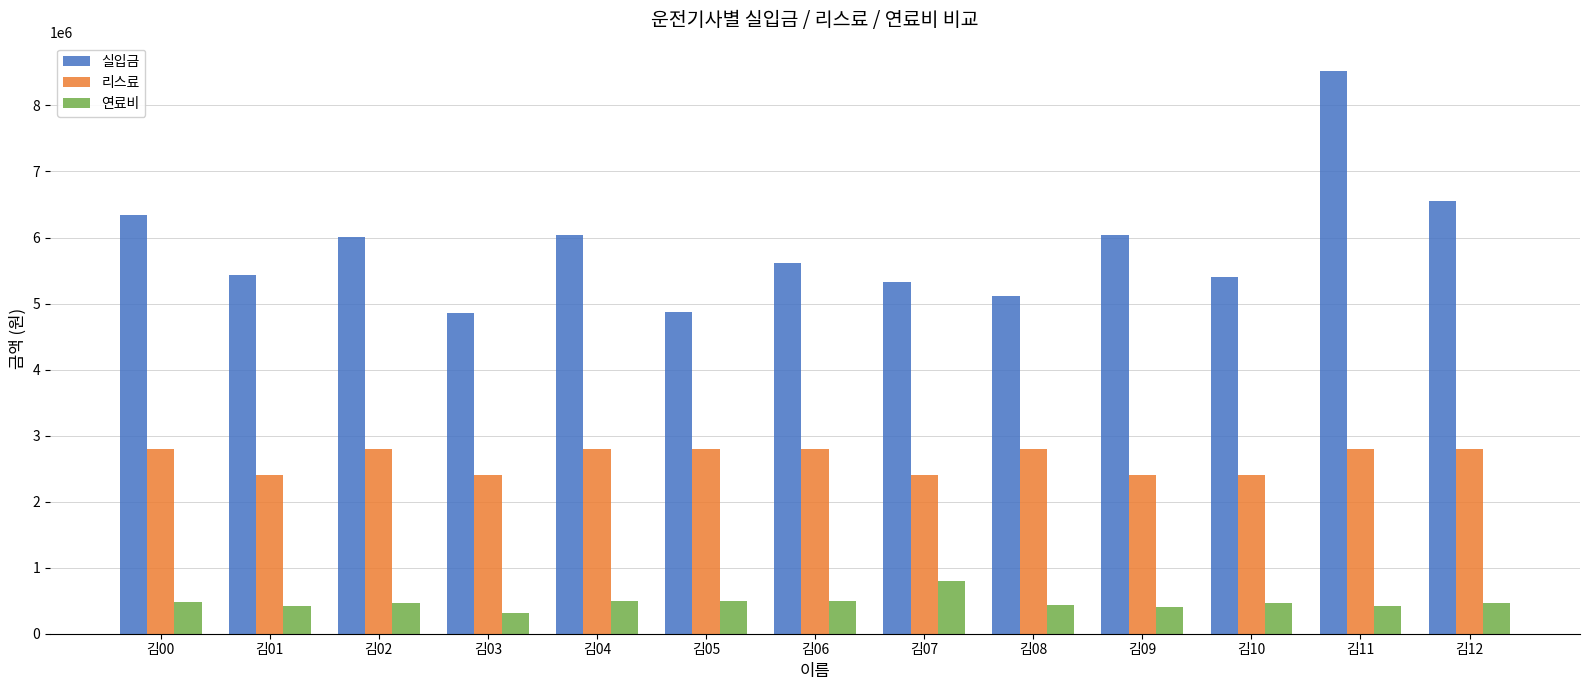

What is the minimum value shown in the chart?

307860